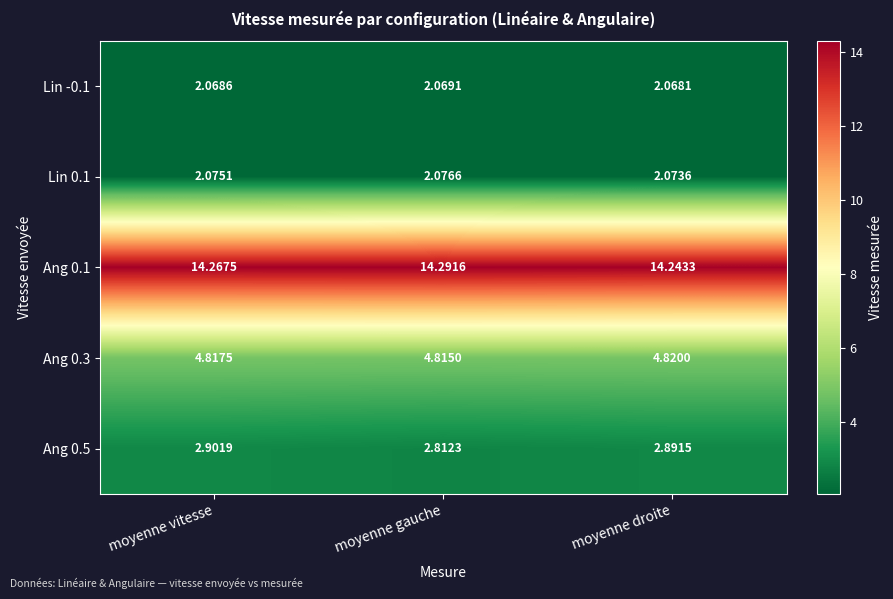

Rank the categories by Lin 0.1 value from highest to lowest.

moyenne gauche, moyenne vitesse, moyenne droite